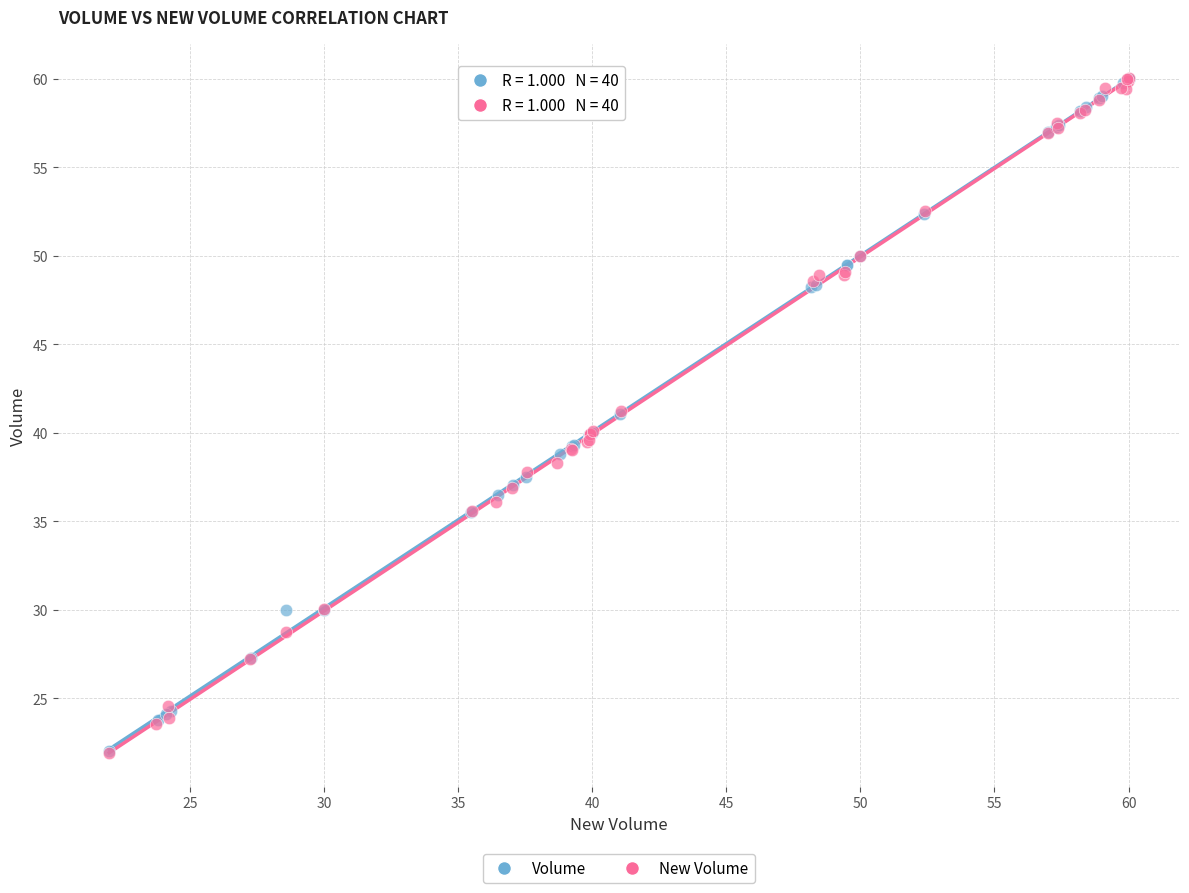

What are all the series names shown in the legend?

Volume, New Volume